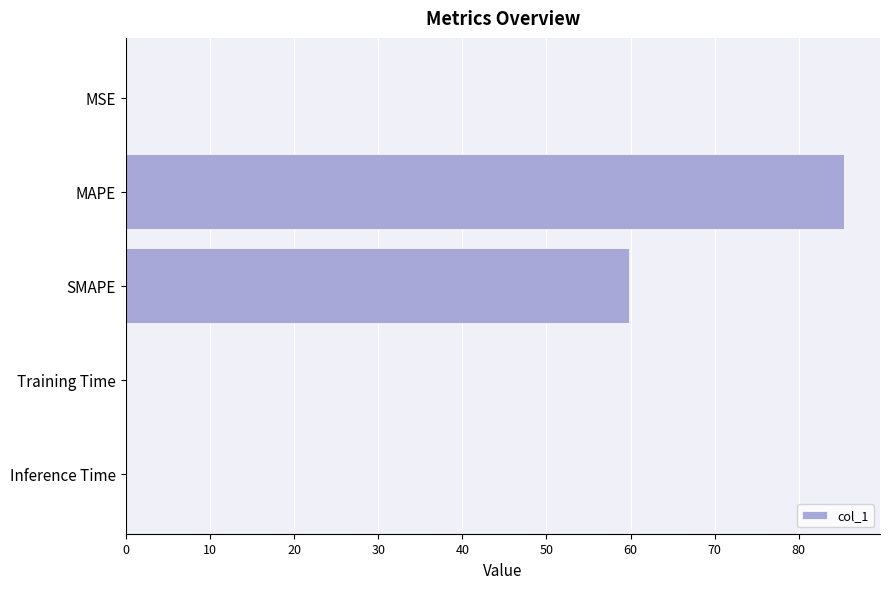

At which label is the value closest to 42?

SMAPE